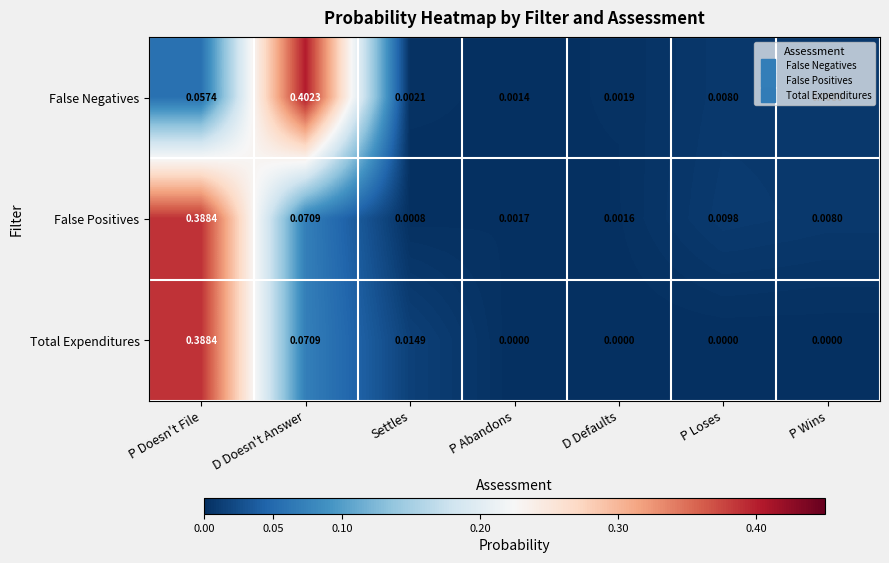

At which label does False Positives reach its peak?

P Doesn't File